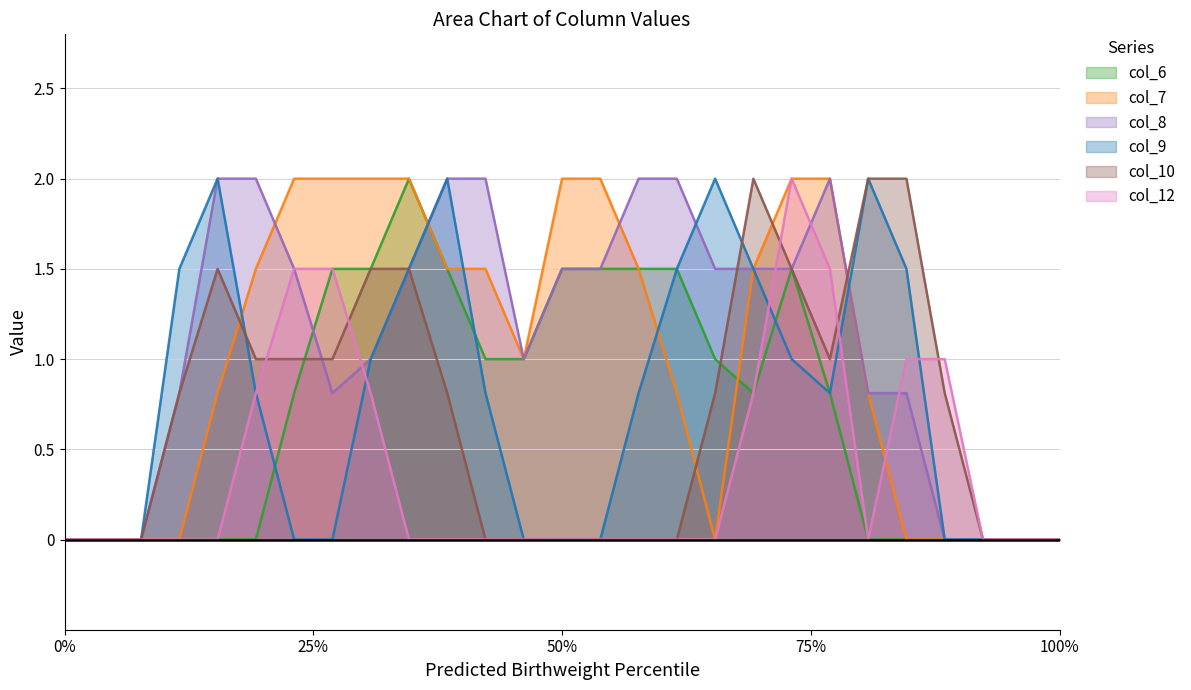

What is the greatest value displayed?

2.0